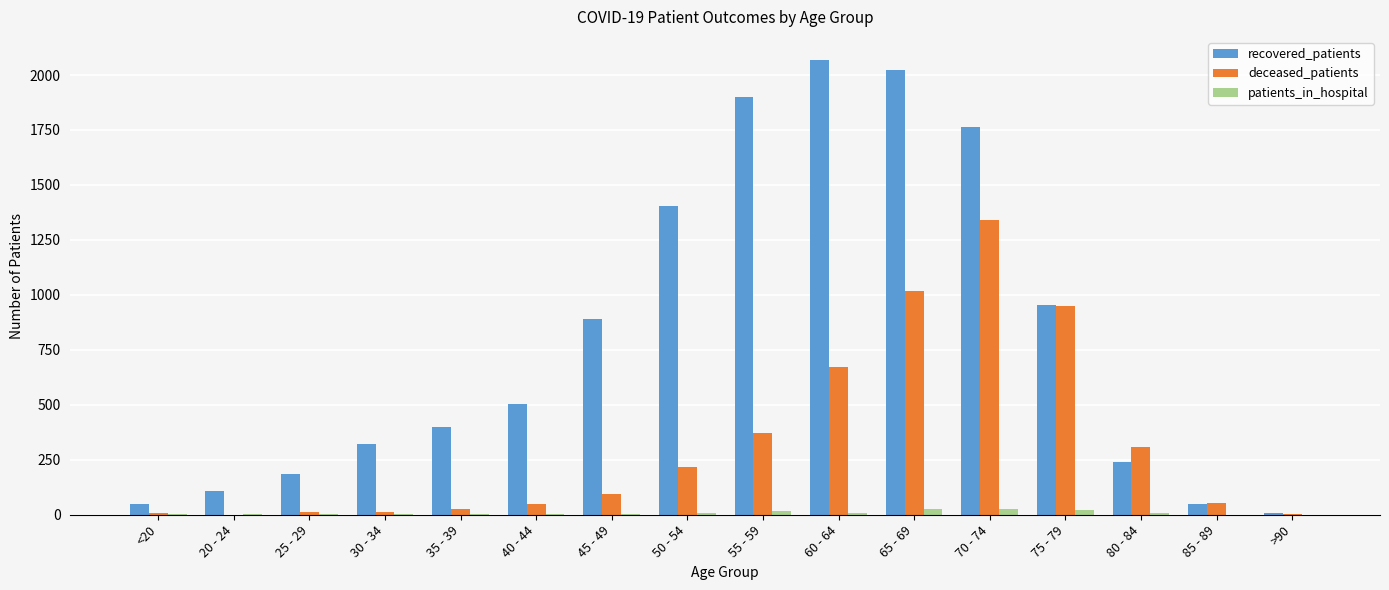

How many data points does each series have?

16